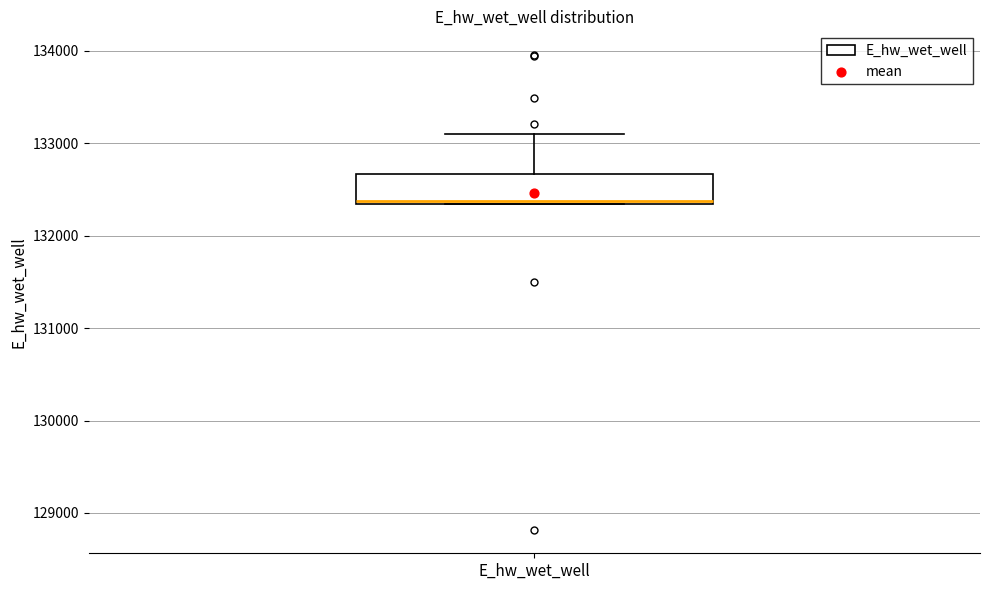

Read this box plot against the y-axis: the position of the median line, the range covered by the box, and the ends of both whiskers. The values are not printed on the chart, so give them approximately, as read against the axis.

median 132400, box 132300 to 132700, whiskers 132300 to 133100